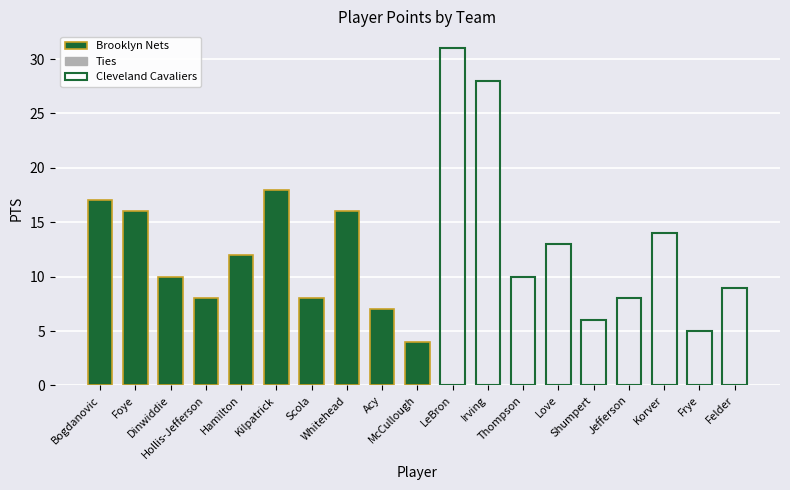

Which category has the highest value in the PTS series?

LeBron